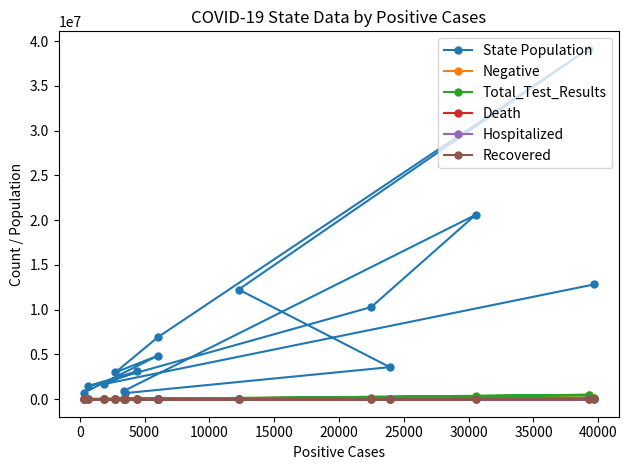

Which series has the widest spread of values?

State Population